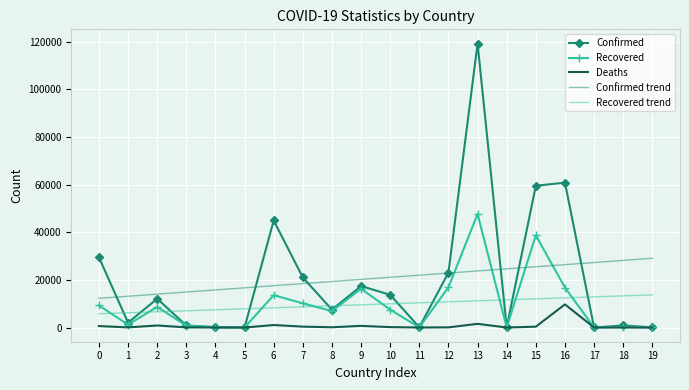

What are all the series names shown in the legend?

Confirmed, Recovered, Deaths, Confirmed trend, Recovered trend